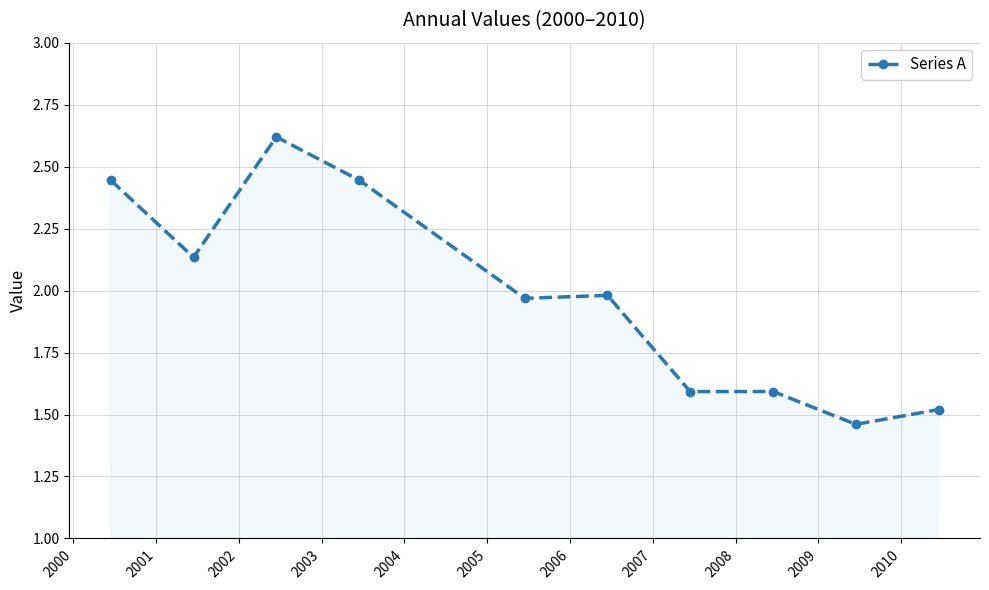

What is the greatest value displayed?

2.6